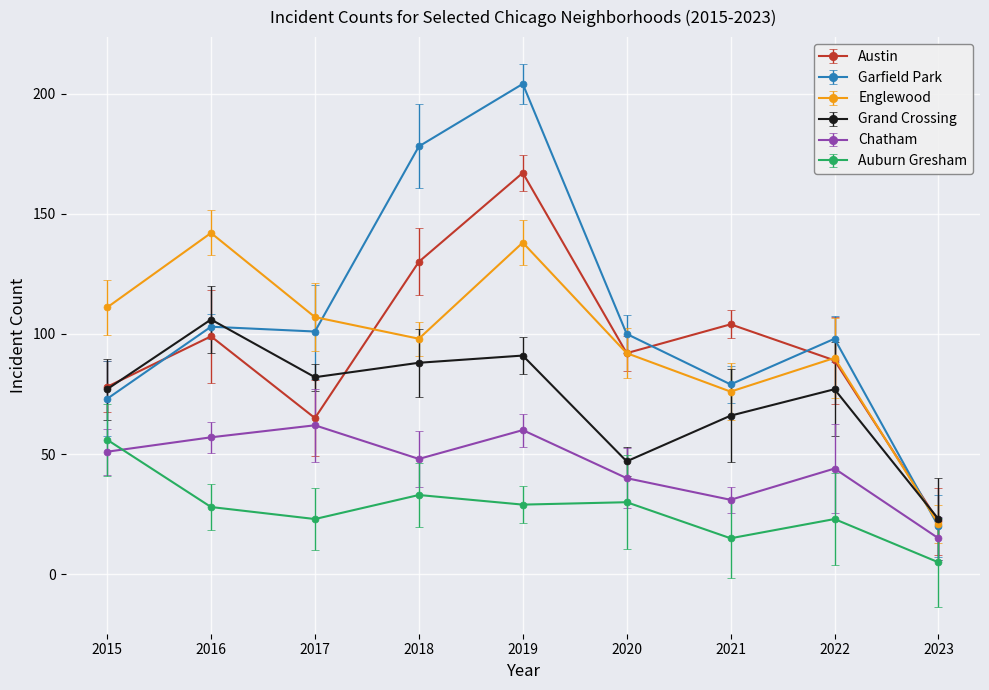

The Grand Crossing series shows 21 at 2016. True or false?

False